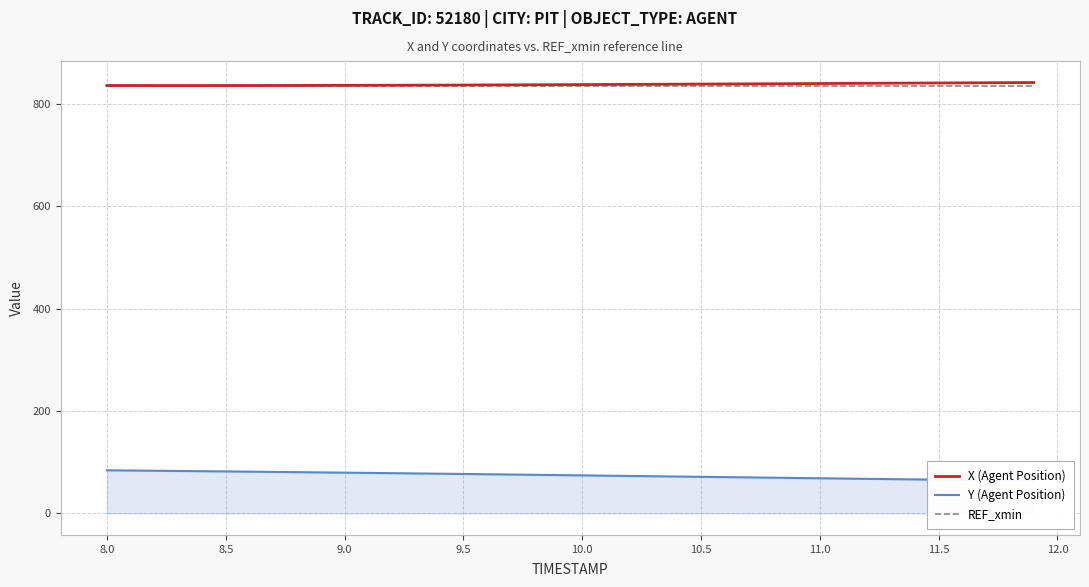

True or false: Y (Agent Position) and REF_xmin intersect in this chart.

False